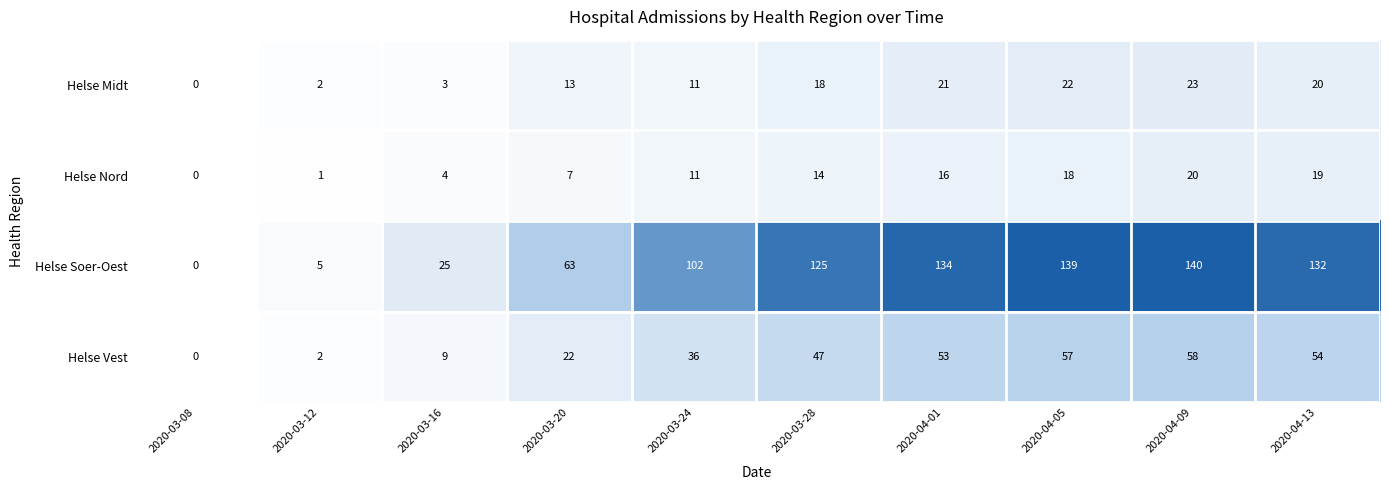

Where is Helse Midt nearest to the value 11?

2020-03-24